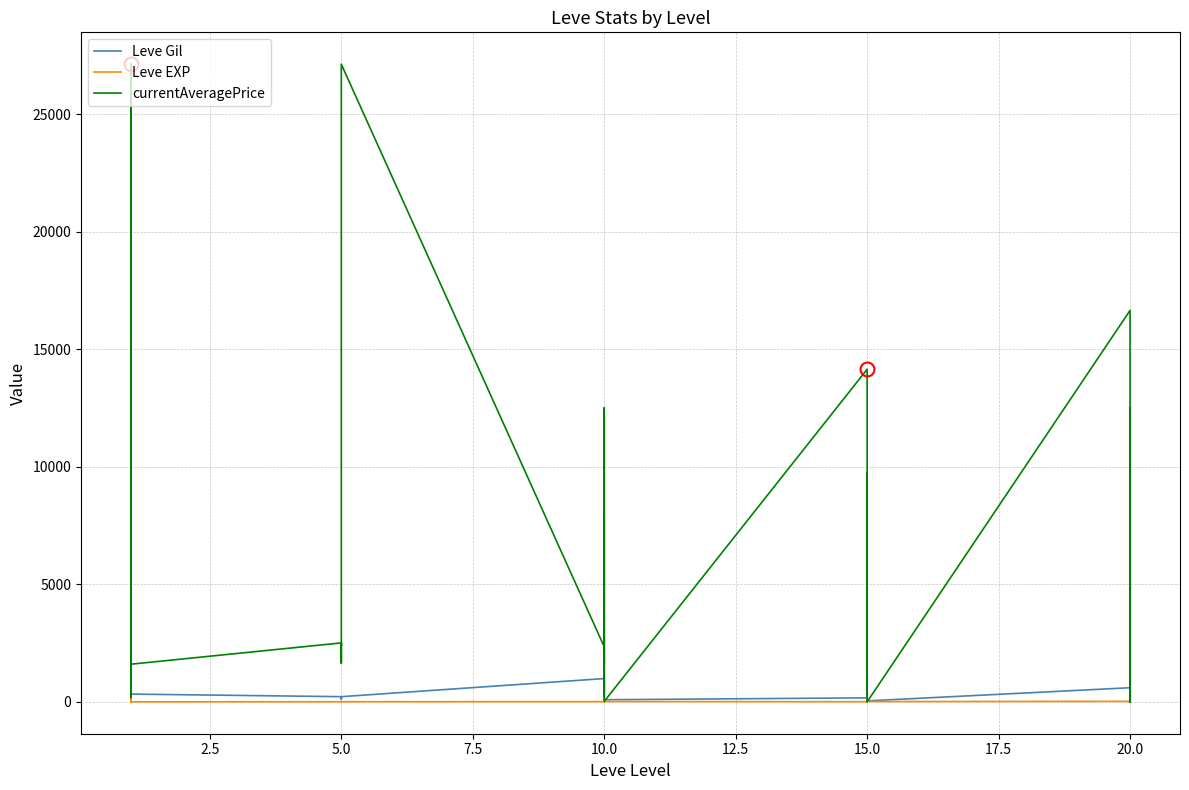

What is the average value of the currentAveragePrice series?

6804.0